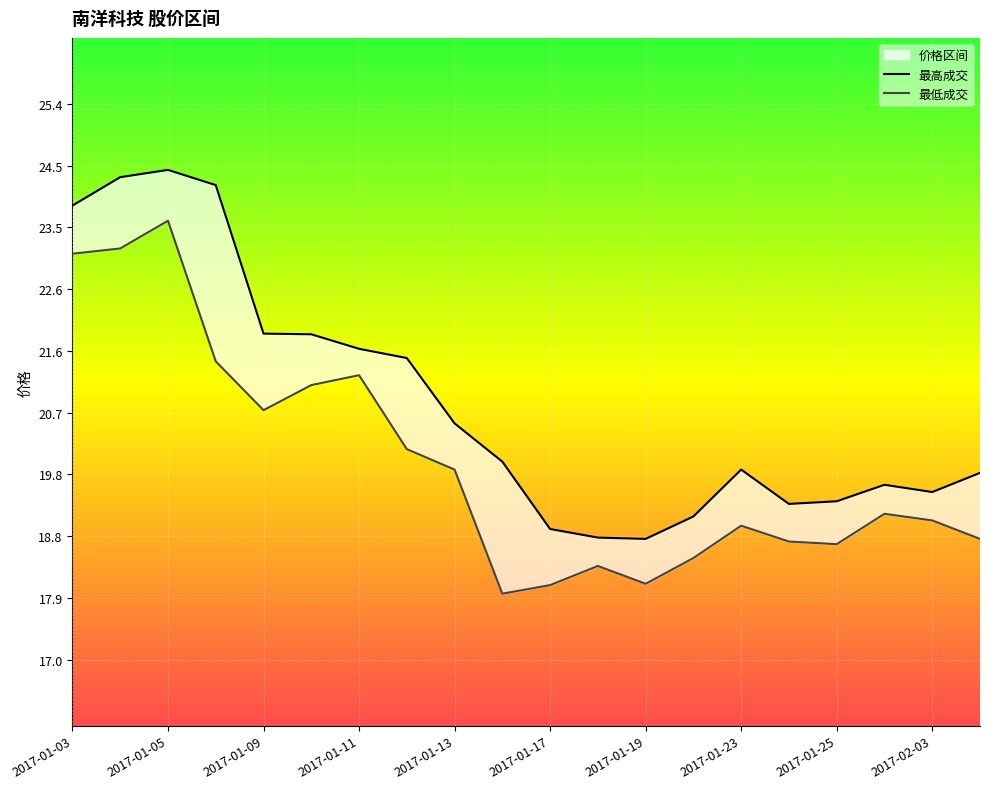

The 最高成交 series shows 12.4 at 2017-01-17. True or false?

False